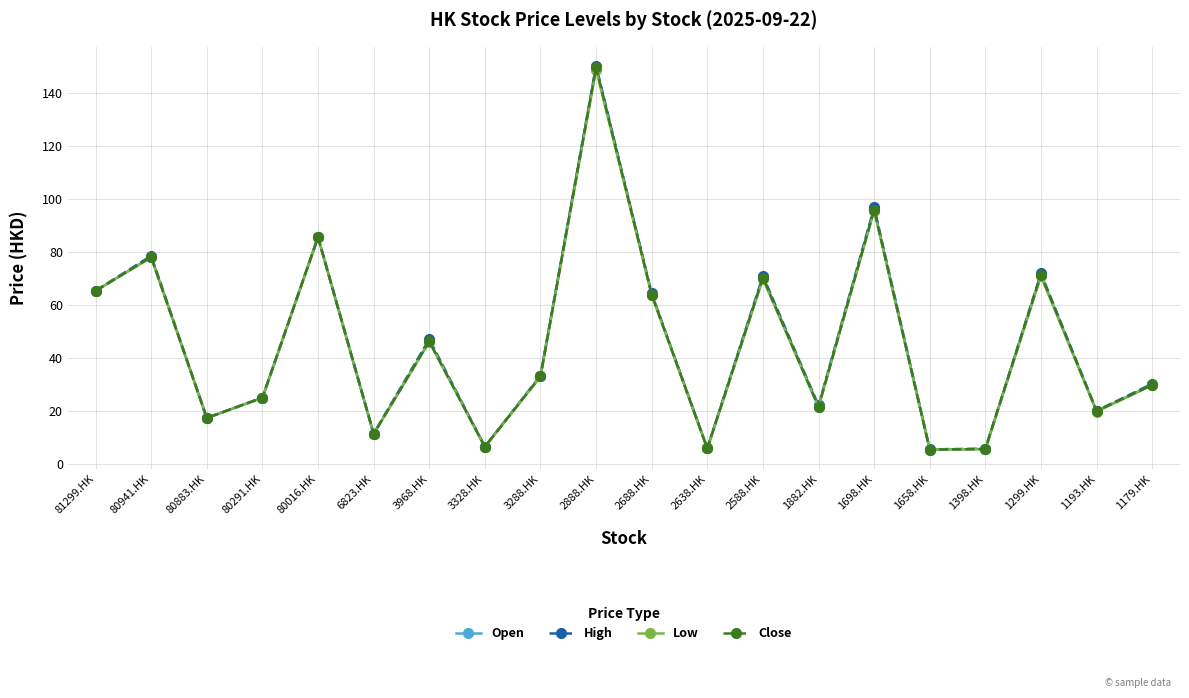

Reading right to left, transcribe all the data shown in this chart.

Open: 29.9	20.1	71.5	5.8	5.6	96.1	21.7	70.5	6.0	64.0	149.8	33.2	6.6	46.4	11.5	85.7	25.2	17.5	78.2	65.5
High: 30.4	20.2	72.0	5.9	5.7	96.9	22.2	71.1	6.0	64.5	150.3	33.4	6.7	47.2	11.6	85.7	25.0	17.5	78.7	65.5
Low: 29.8	19.9	71.0	5.8	5.5	95.8	21.6	70.0	6.0	63.9	148.9	33.2	6.6	46.3	11.4	85.7	25.0	17.5	78.0	65.5
Close: 29.9	20.1	71.5	5.8	5.6	96.1	21.7	70.5	6.0	64.0	149.8	33.2	6.6	46.4	11.5	85.7	25.2	17.5	78.2	65.5